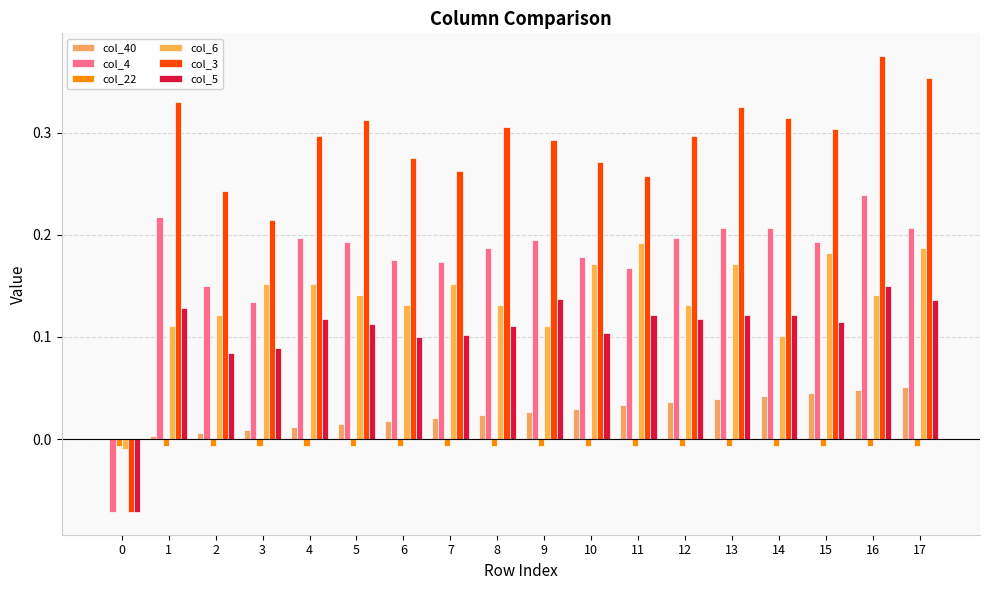

How many categories are shown in the chart?

18